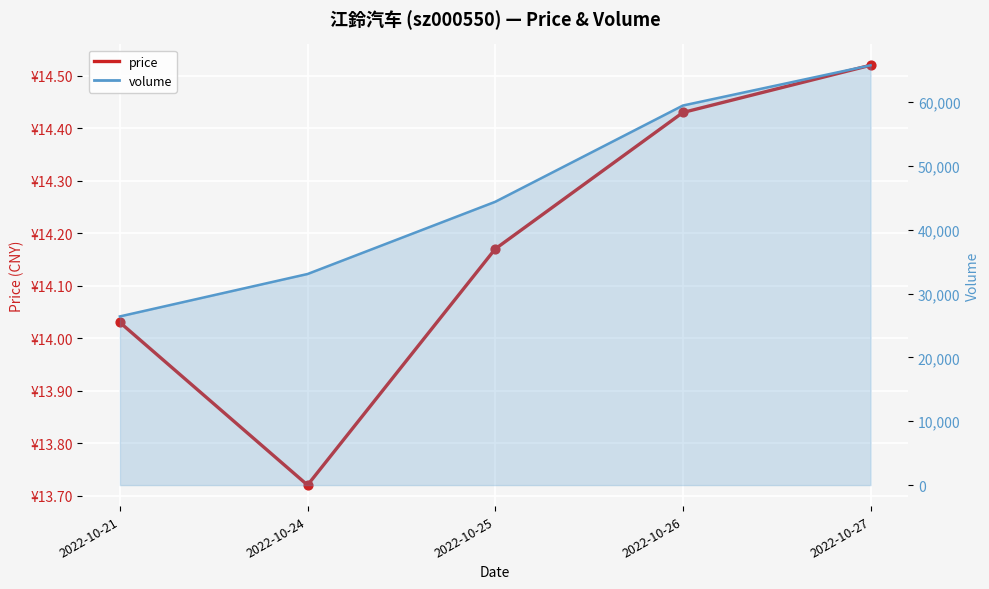

Which series contains the lowest Y value?

price